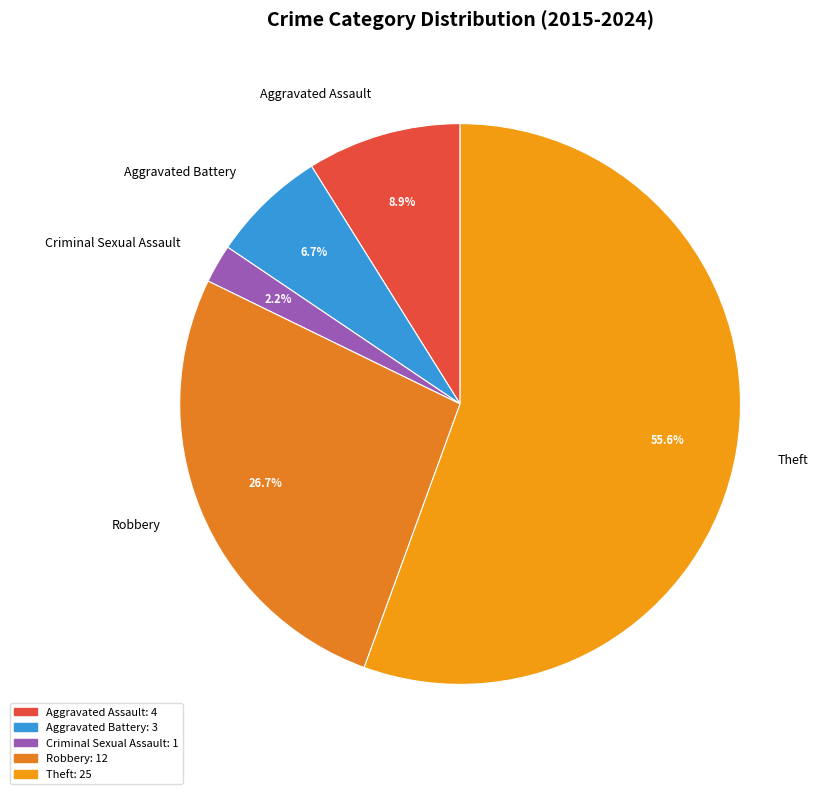

To the nearest percent, what percentage of the pie is Aggravated Assault?

9%